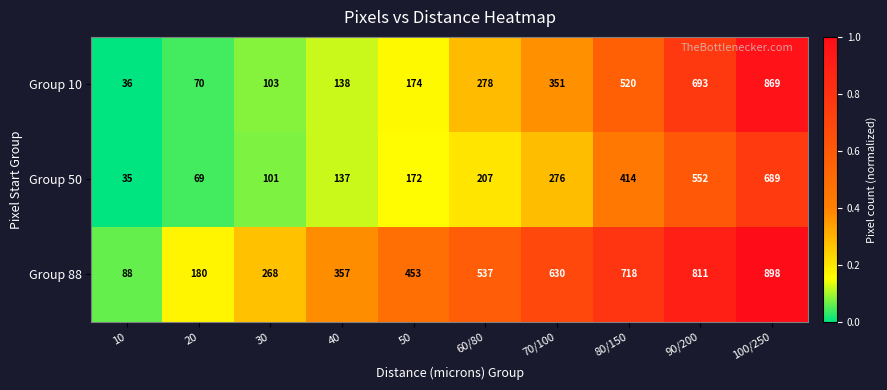

What is the sum of the Group 50 values at 60/80 and 100/250?

896